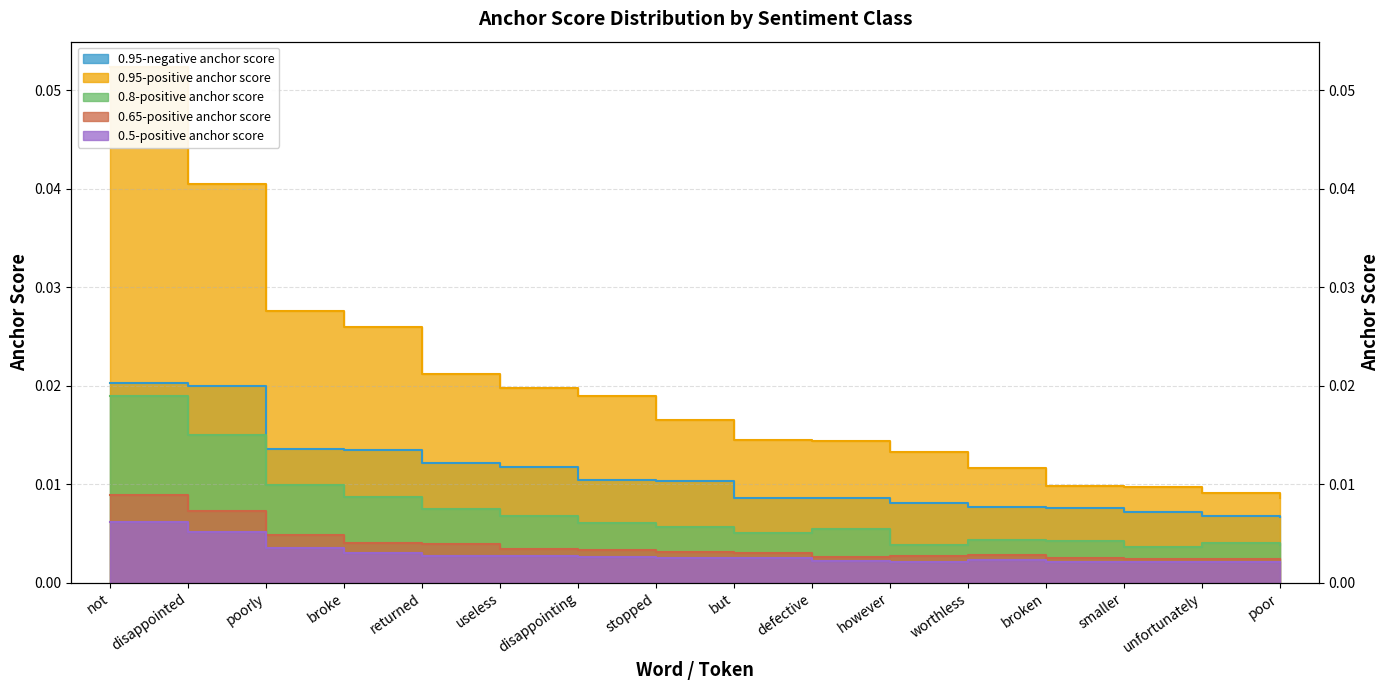

What position from the left is disappointed?

2